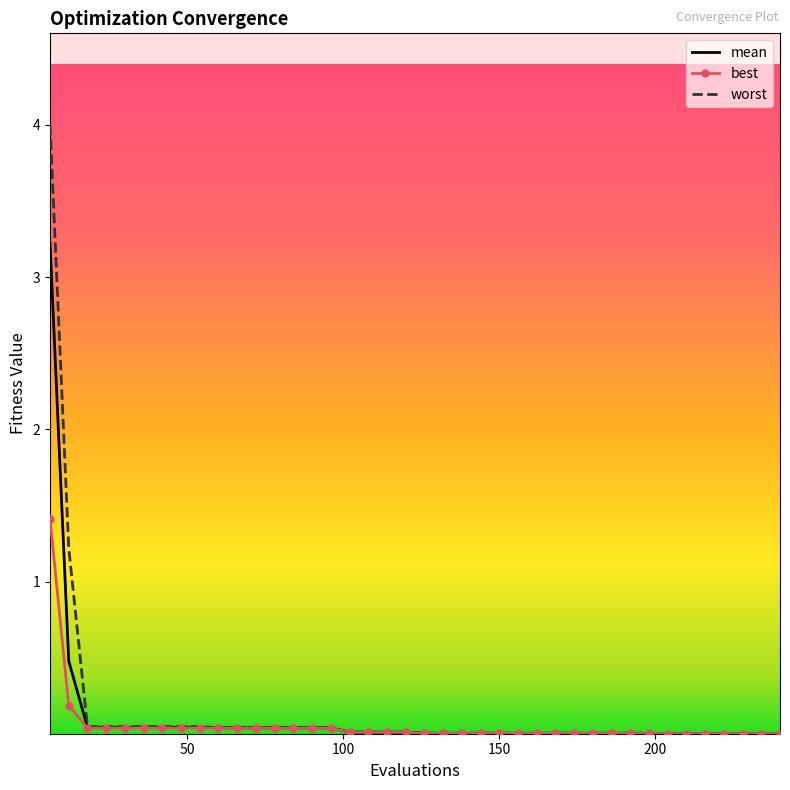

What are all the series names shown in the legend?

mean, best, worst